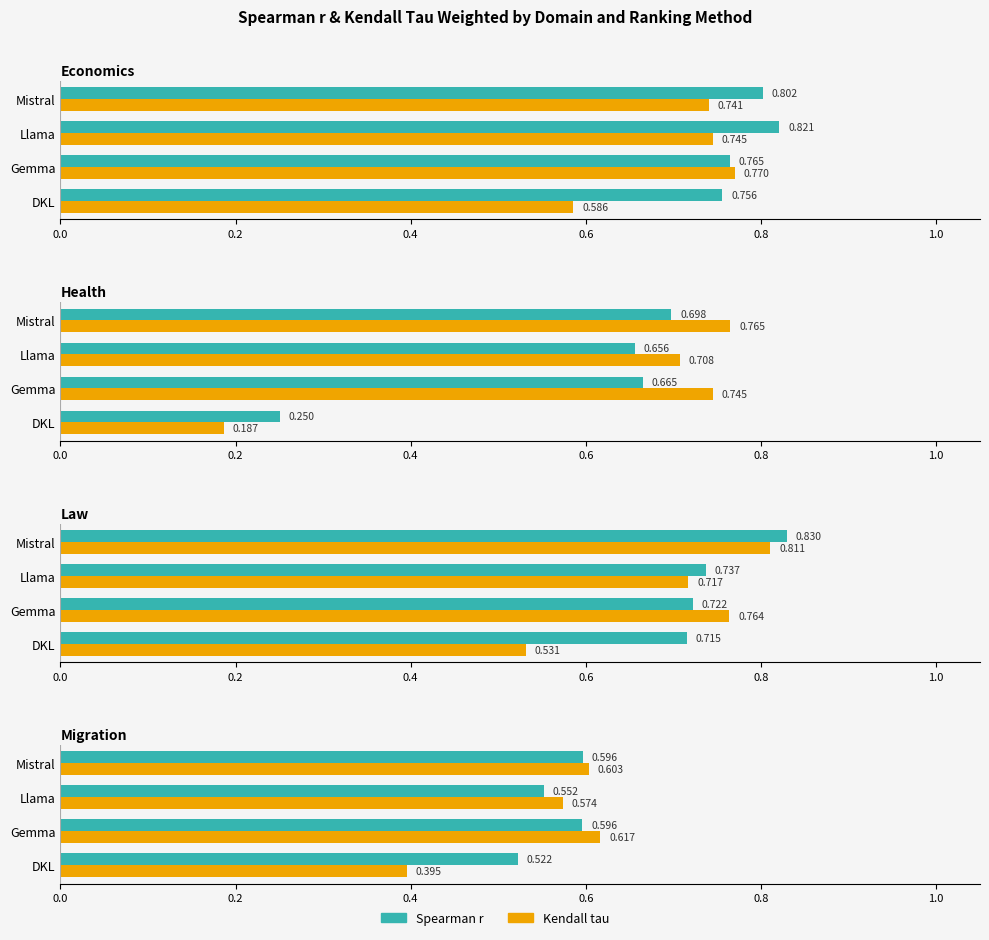

True or false: Kendall tau has a value of 0.9 at Mistral.

False